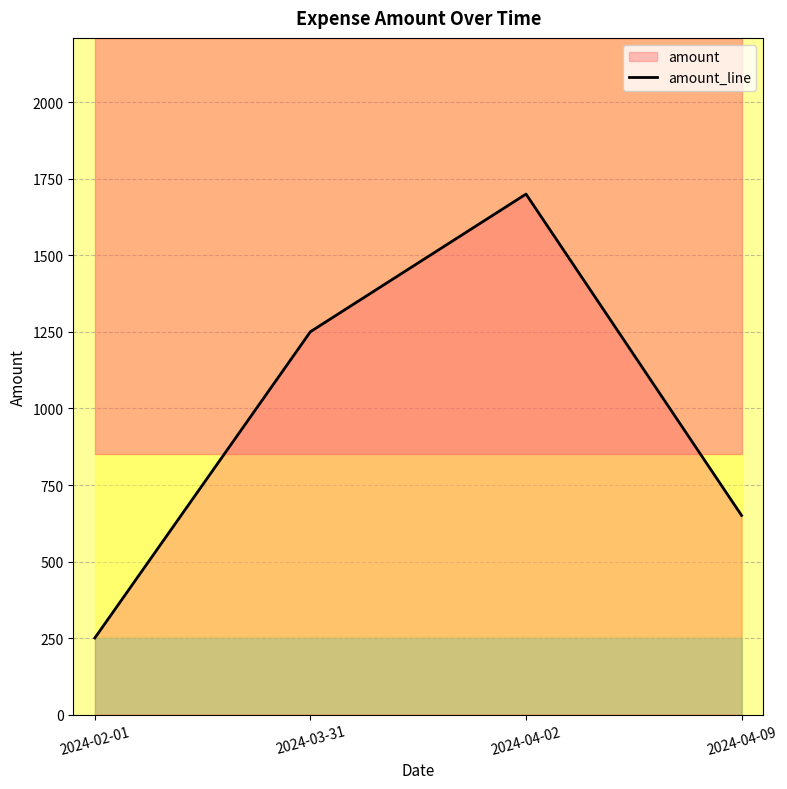

What is the smallest value displayed?

250.7